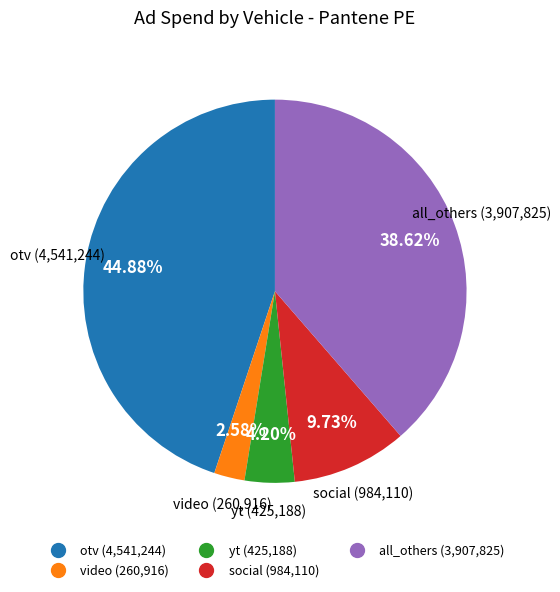

To the nearest percent, what is the difference between the otv and social slice percentages?

35%